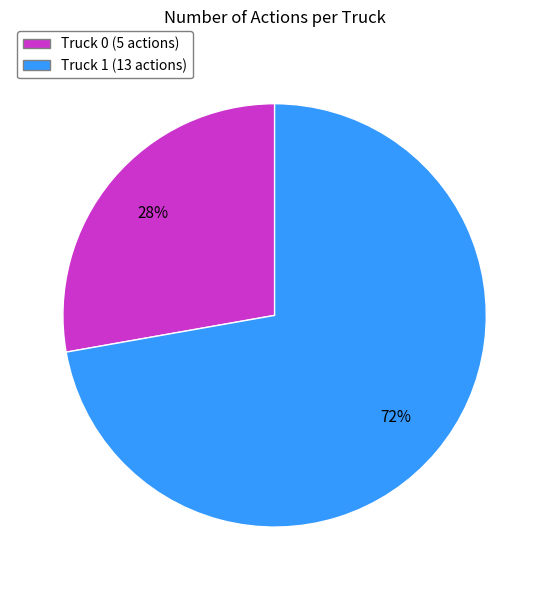

How many segments does this pie chart have?

2